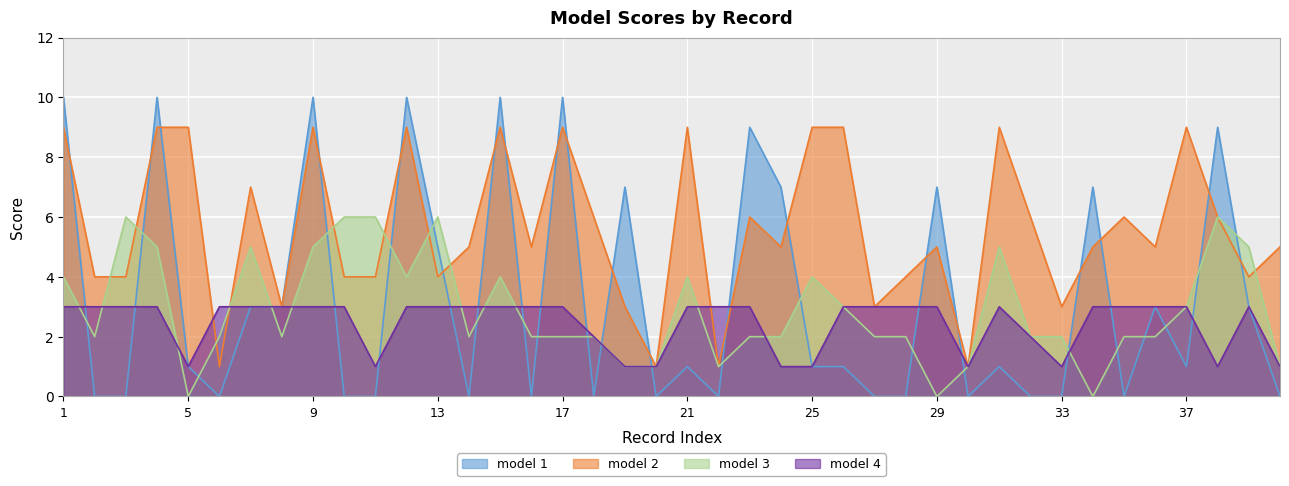

True or false: model 1 has more than 2 interior local peaks.

True